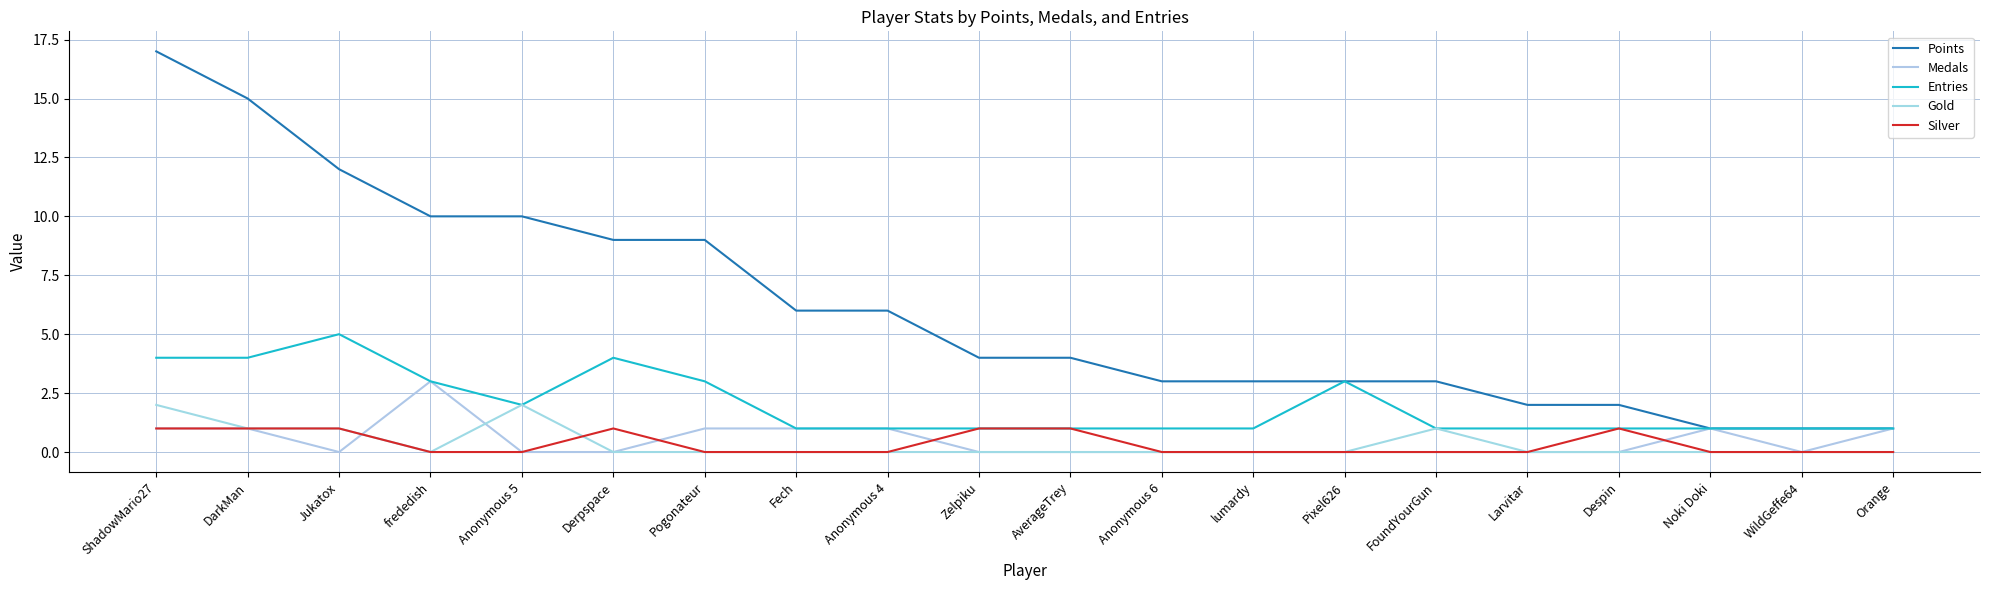

What is the sum of all Gold values?

7